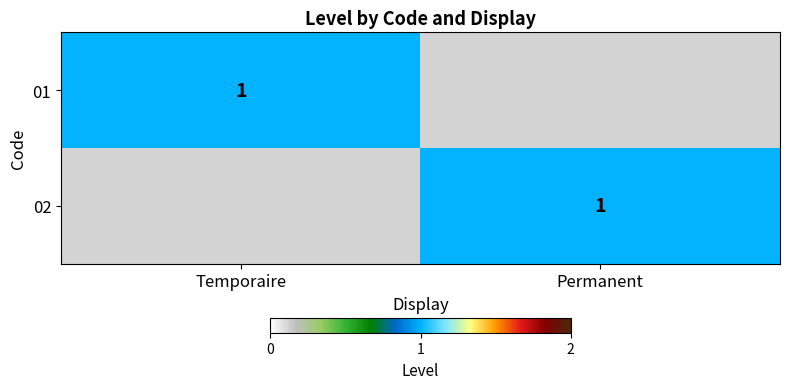

The 01 series shows 1 at Temporaire. True or false?

True